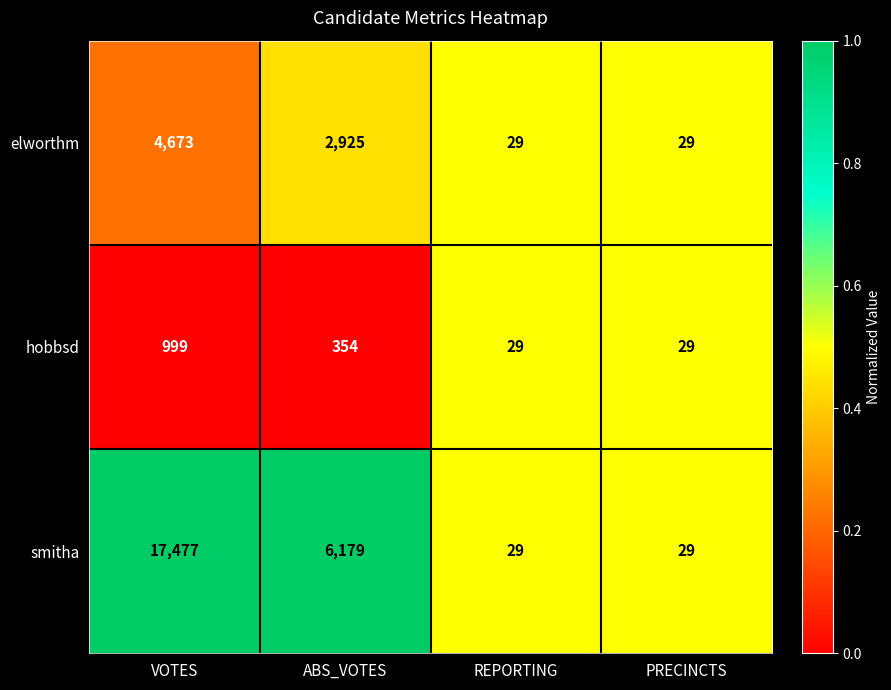

Rank the series at VOTES from highest to lowest value.

smitha, elworthm, hobbsd